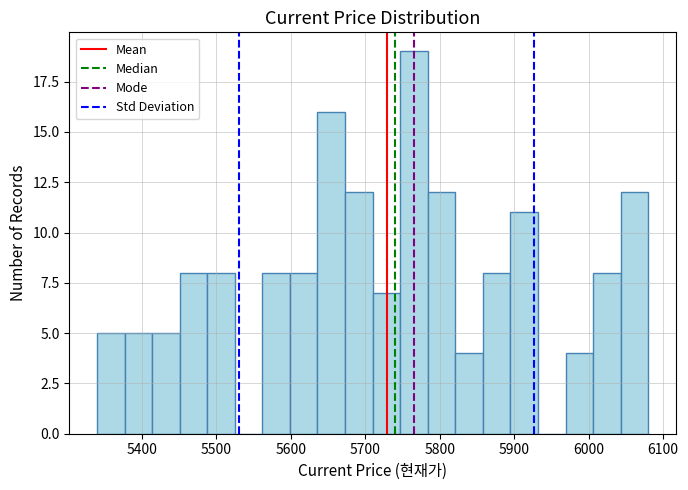

Read against the x-axis, roughly where is the centre of the tallest bar?

5770